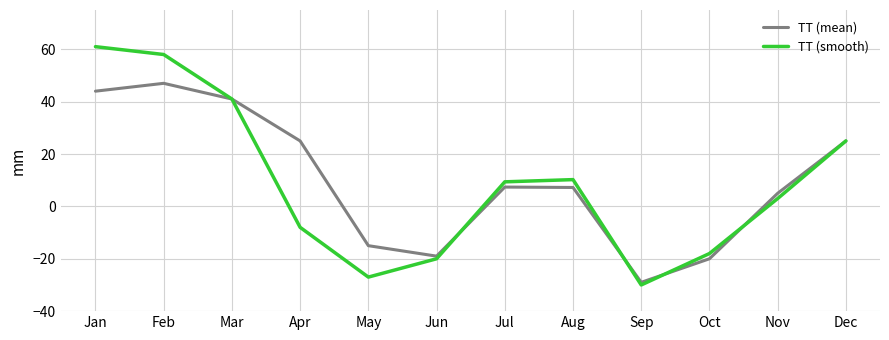

Which category has the highest value in the TT (mean) series?

Feb